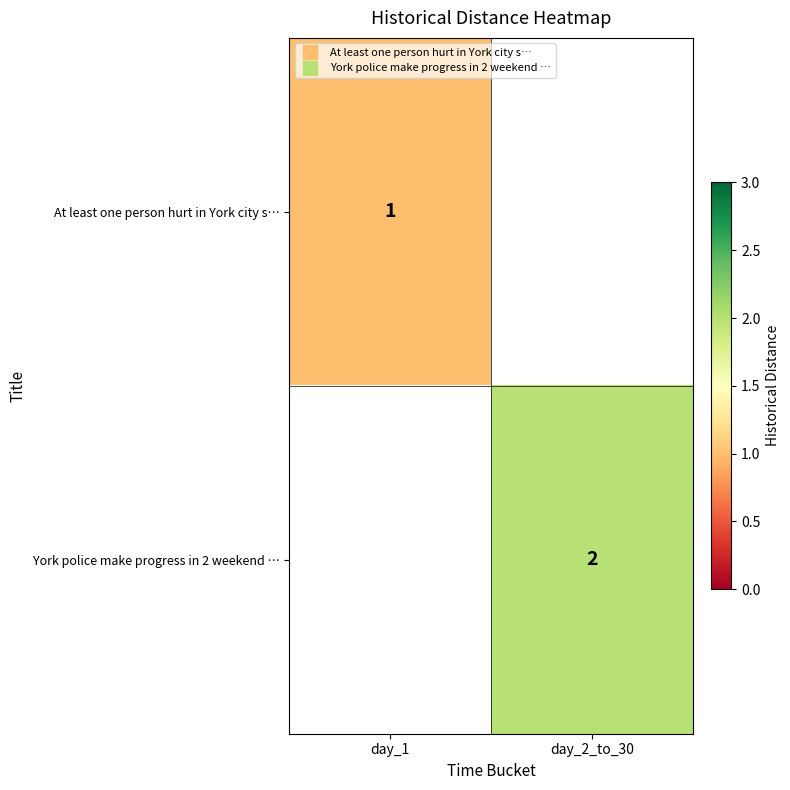

What is the approximate value of At least one person hurt in York city s… at day_1?

1.0